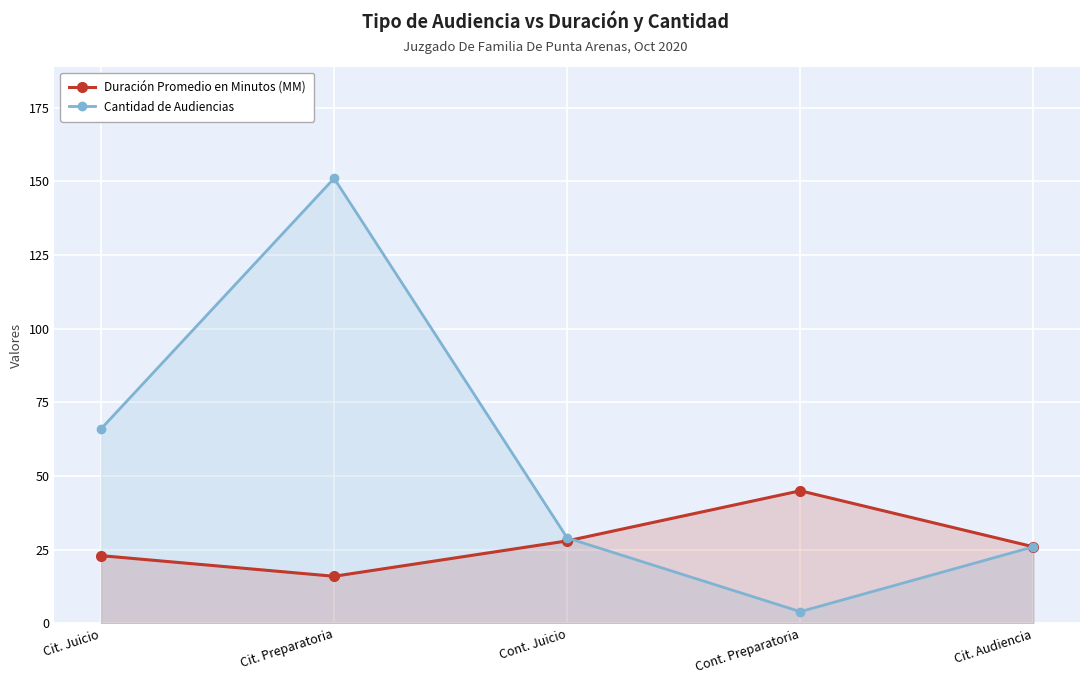

At which category does Cantidad de Audiencias reach its first local peak?

Cit. Preparatoria